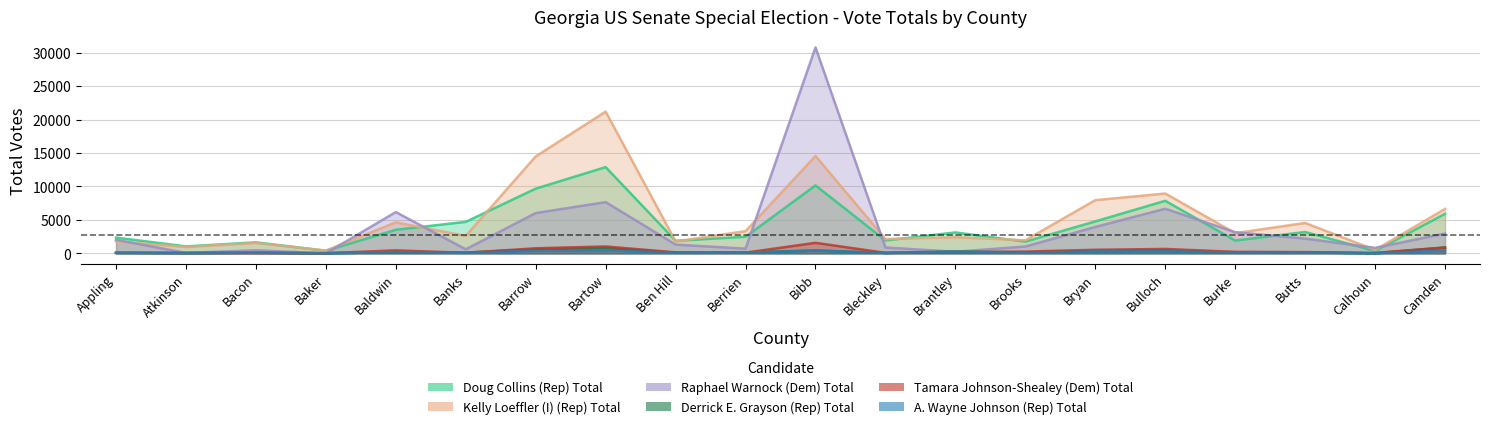

How many lines are shown in the chart?

6